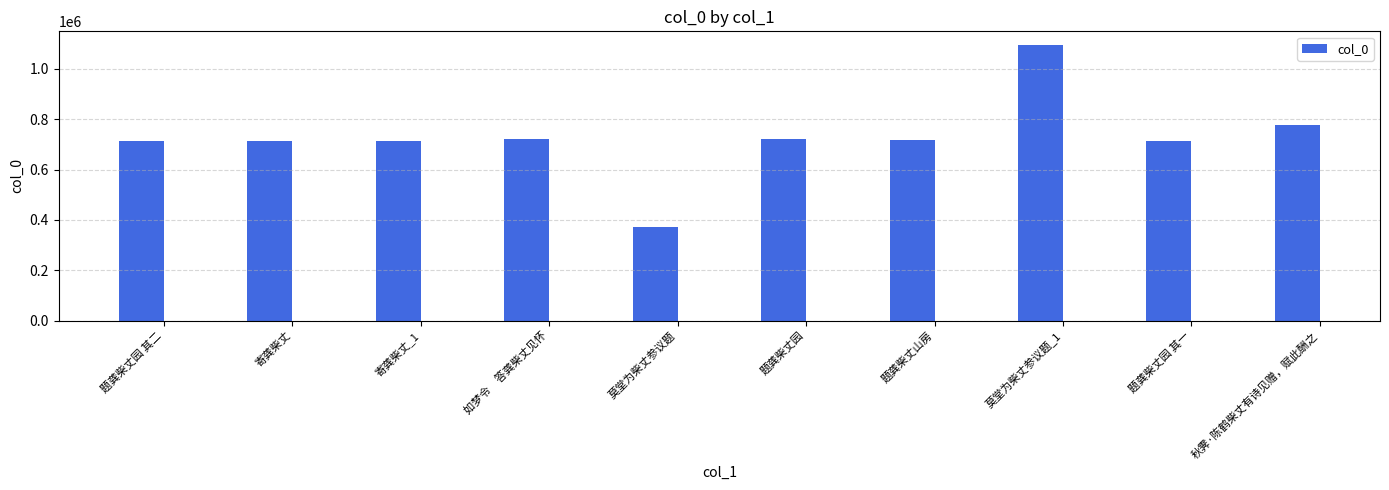

What is the sum of all values?

7258976